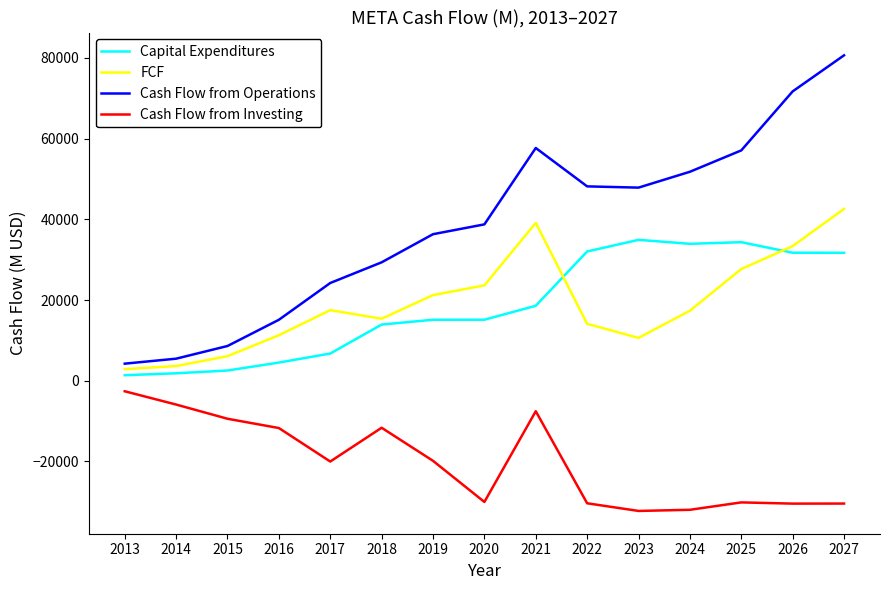

What is the maximum value for Cash Flow from Operations?

80652